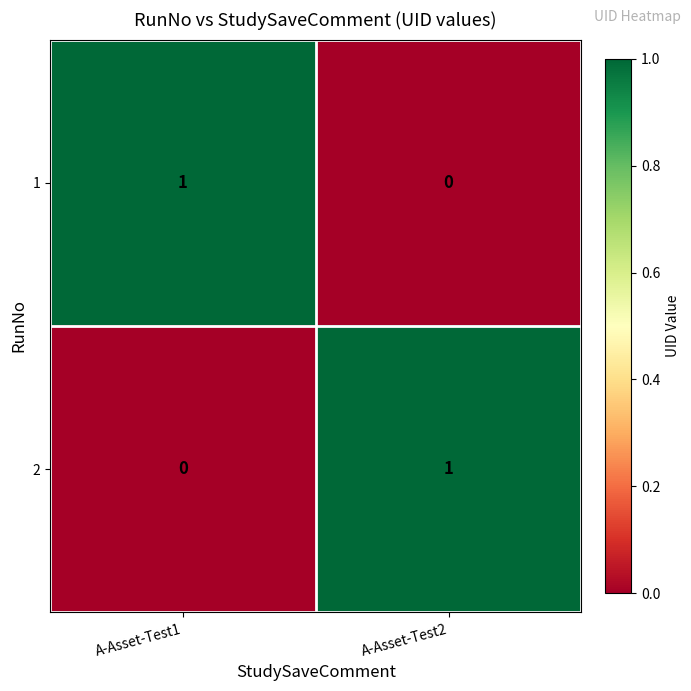

Reading left to right, transcribe all the data shown in this chart.

1: A-Asset-Test1=1	A-Asset-Test2=0
2: A-Asset-Test1=0	A-Asset-Test2=1